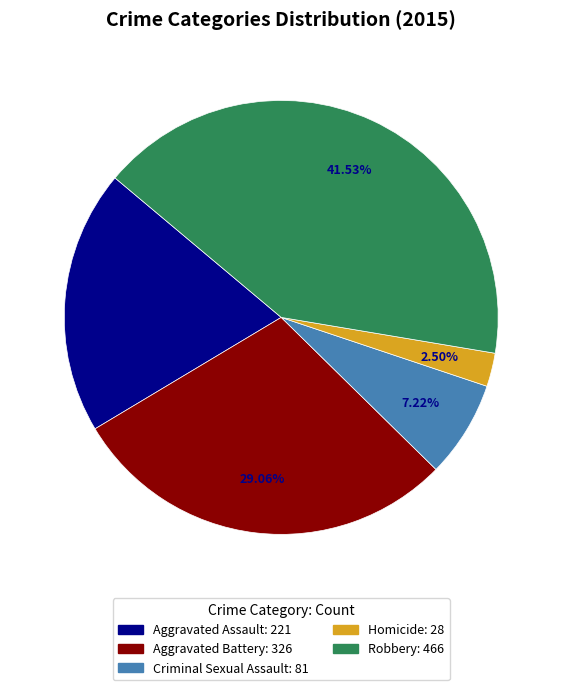

Does Aggravated Assault represent more than half of the total?

No